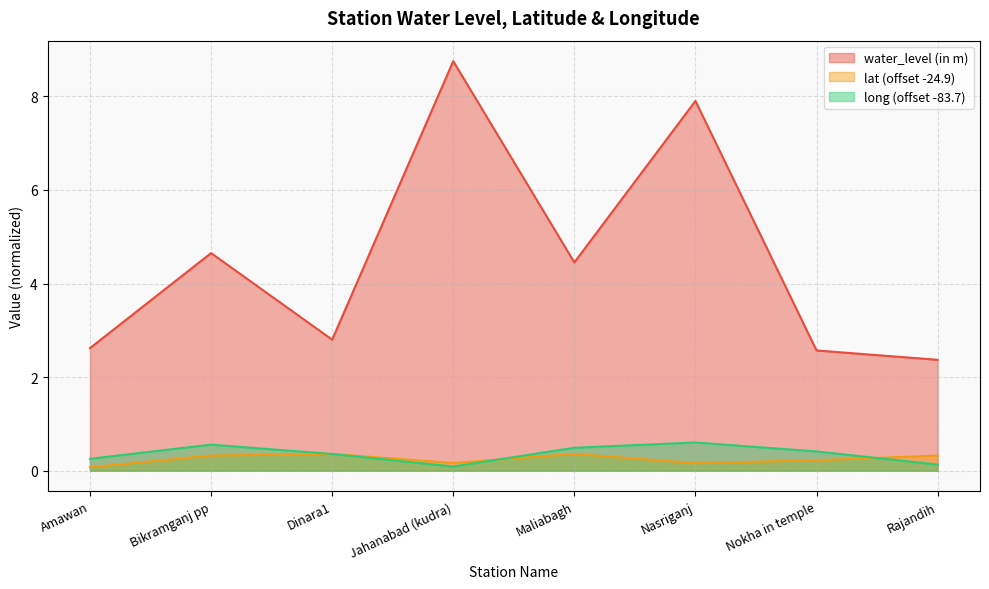

Reading left to right, transcribe all the data shown in this chart.

water_level (in m): 2.6	4.7	2.8	8.8	4.5	7.9	2.6	2.4
lat: 0.1	0.3	0.4	0.2	0.4	0.2	0.2	0.3
long: 0.3	0.6	0.4	0.1	0.5	0.6	0.4	0.1